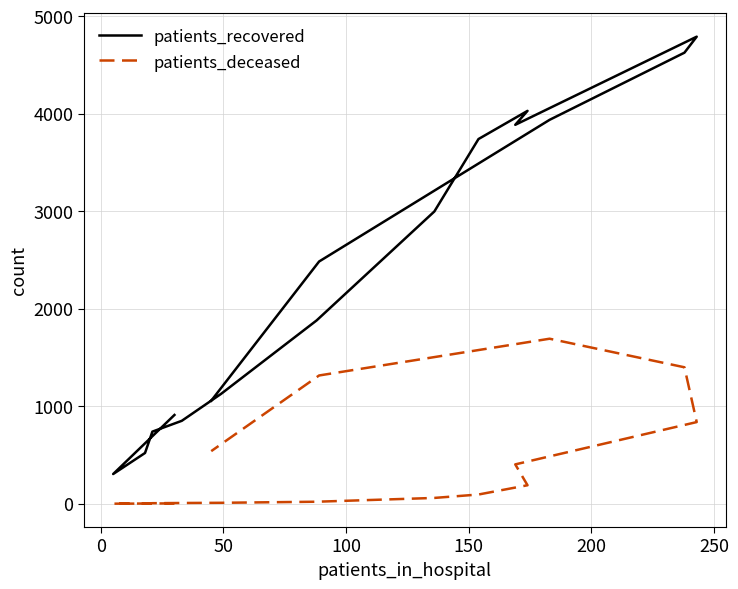

What is the label of the 12th point from the right?

150